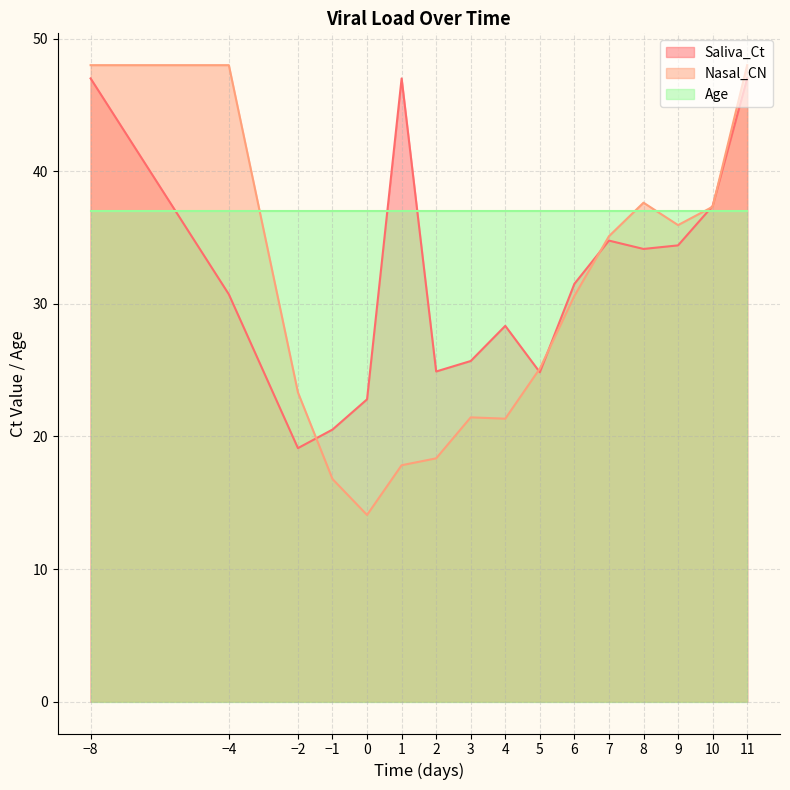

How many values in the Nasal_CN series exceed 30?

8